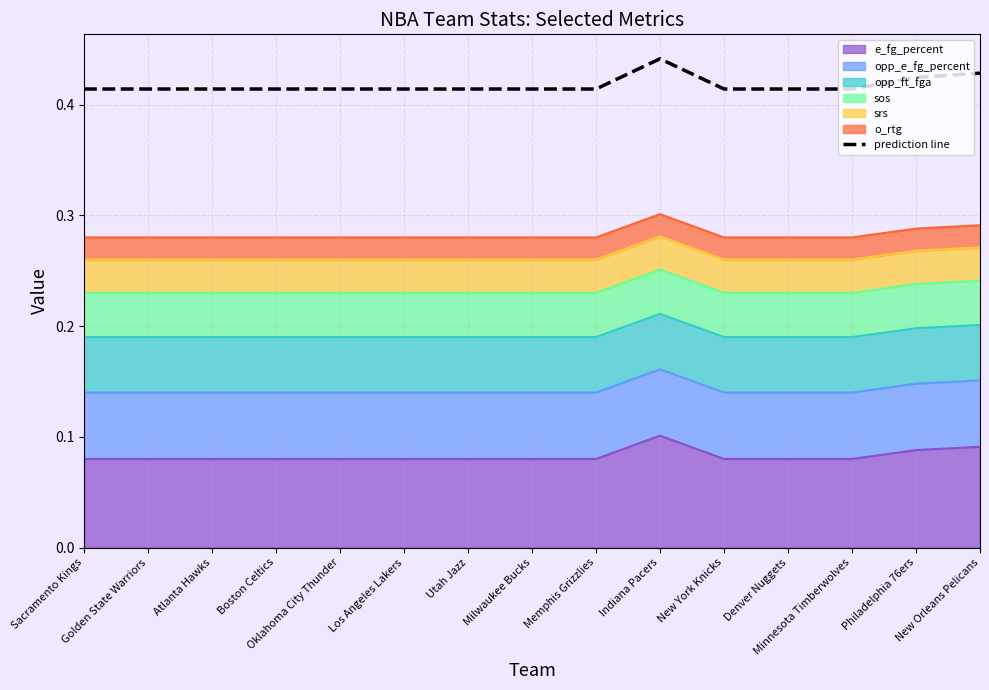

Reading right to left, what are all the values shown in this chart?

0.4	0.4	0.4	0.4	0.4	0.4	0.4	0.4	0.4	0.4	0.4	0.4	0.4	0.4	0.4